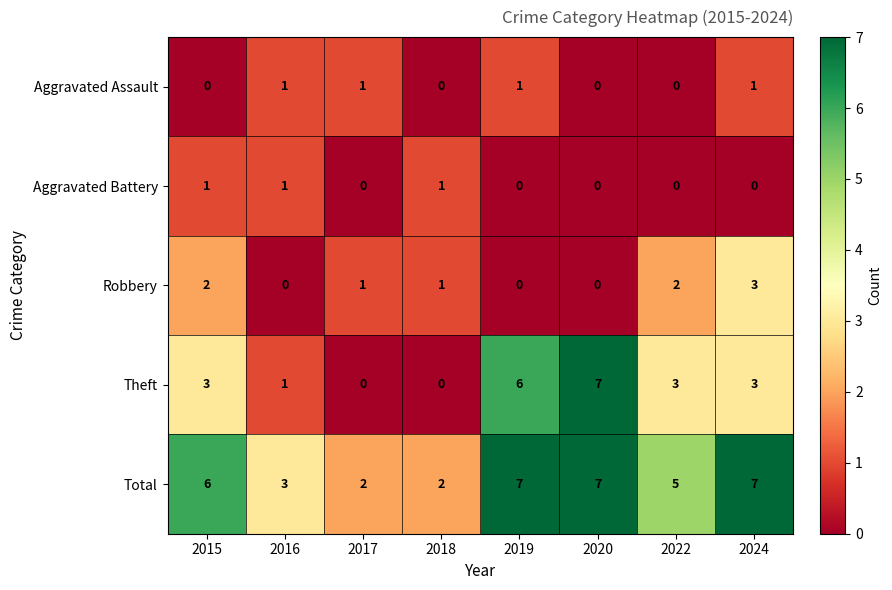

Which series has the largest total across all categories?

Total